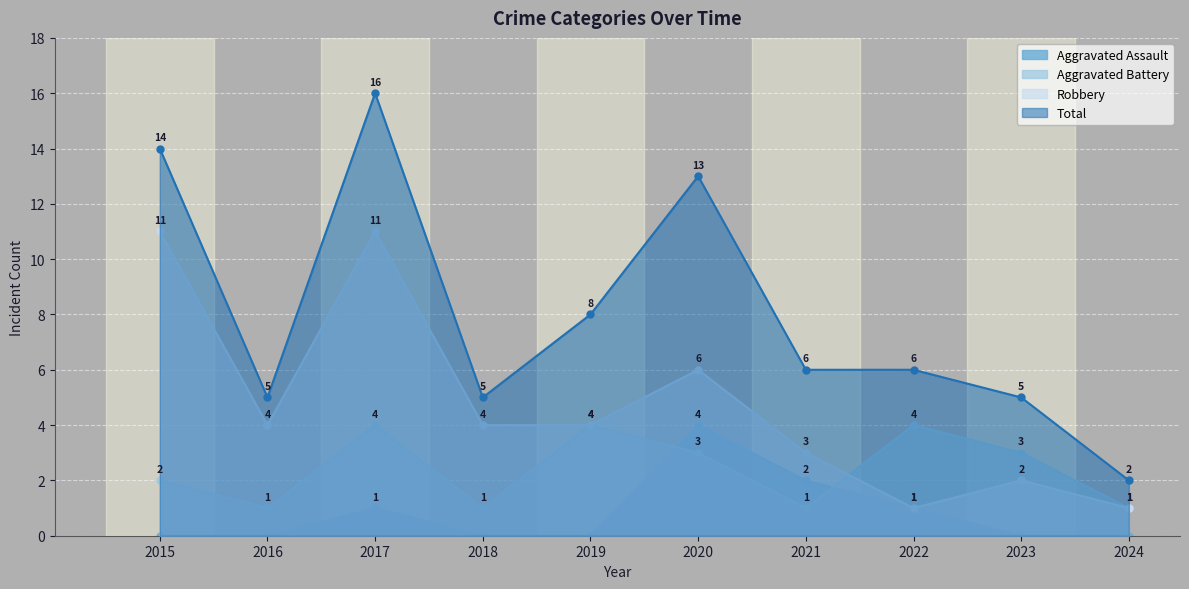

Reading left to right, extract all data points from this chart.

Aggravated Assault: 0	0	1	0	0	4	2	1	0	0
Aggravated Battery: 2	1	4	1	4	3	1	4	3	1
Robbery: 11	4	11	4	4	6	3	1	2	1
Total: 14	5	16	5	8	13	6	6	5	2